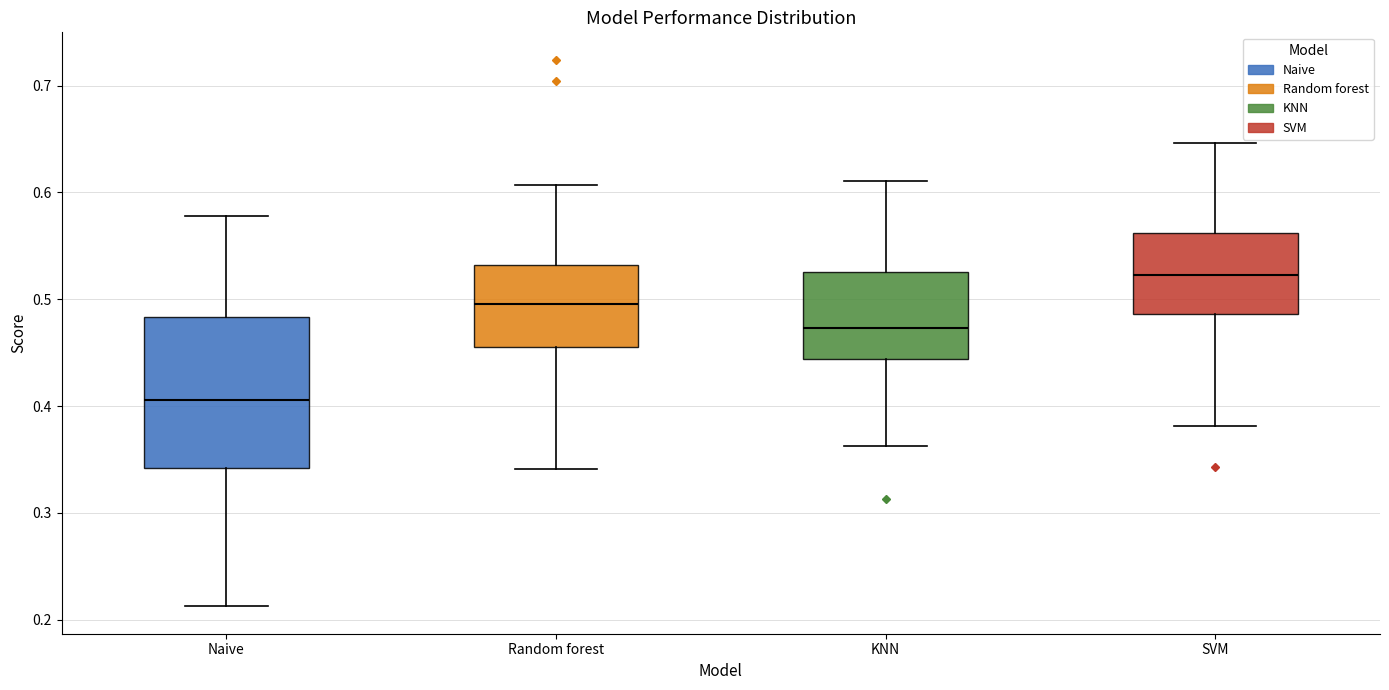

Reading left to right, read every box against the y-axis: the position of its median line, the range the box covers, and the ends of its whiskers. The values are not printed on the chart, so give them approximately, as read against the axis.

Naive: median 0.41, box 0.34 to 0.48, whiskers 0.21 to 0.58
Random forest: median 0.50, box 0.46 to 0.53, whiskers 0.34 to 0.61
KNN: median 0.47, box 0.44 to 0.53, whiskers 0.36 to 0.61
SVM: median 0.52, box 0.49 to 0.56, whiskers 0.38 to 0.65